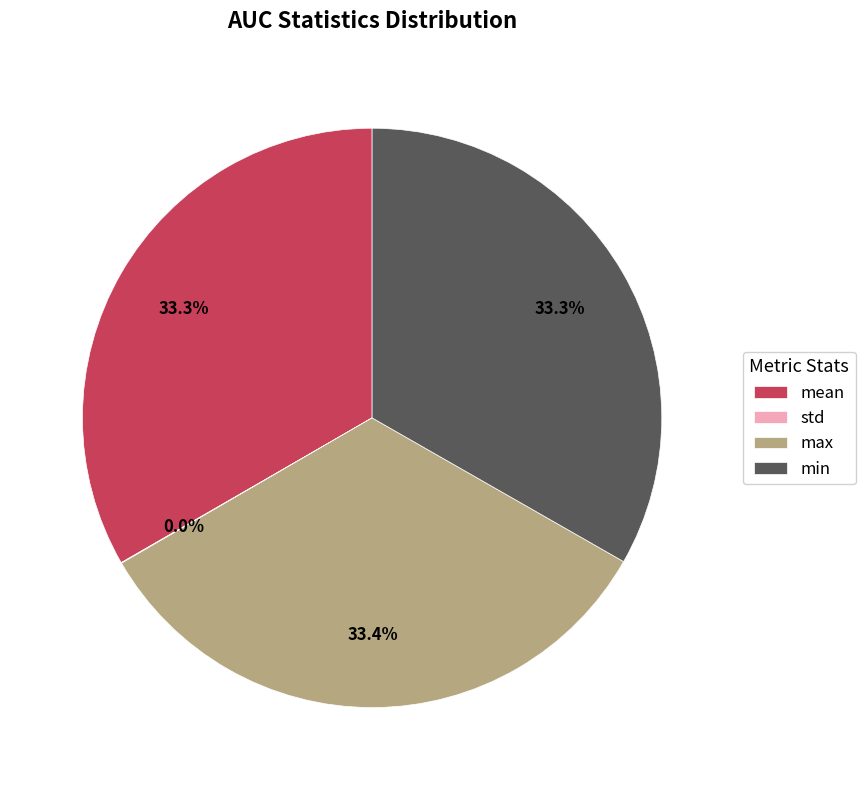

To the nearest percent, what percentage of the pie is mean?

33%